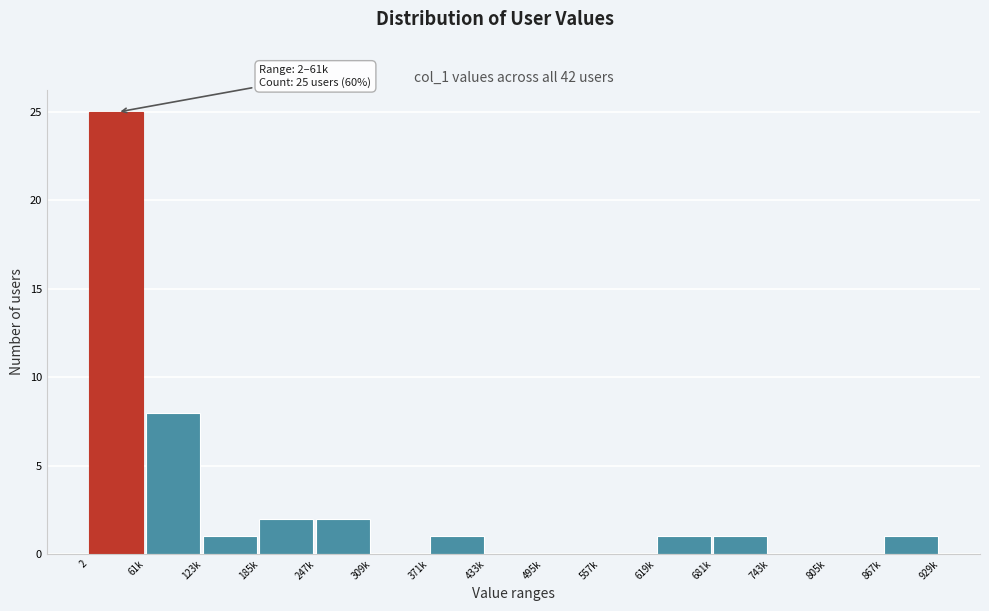

Reading left to right, extract all data points from this chart.

2=25	61k=8	123k=1	185k=2	247k=2	309k=0	371k=1	433k=0	495k=0	557k=0	619k=1	681k=1	743k=0	805k=0	867k=1